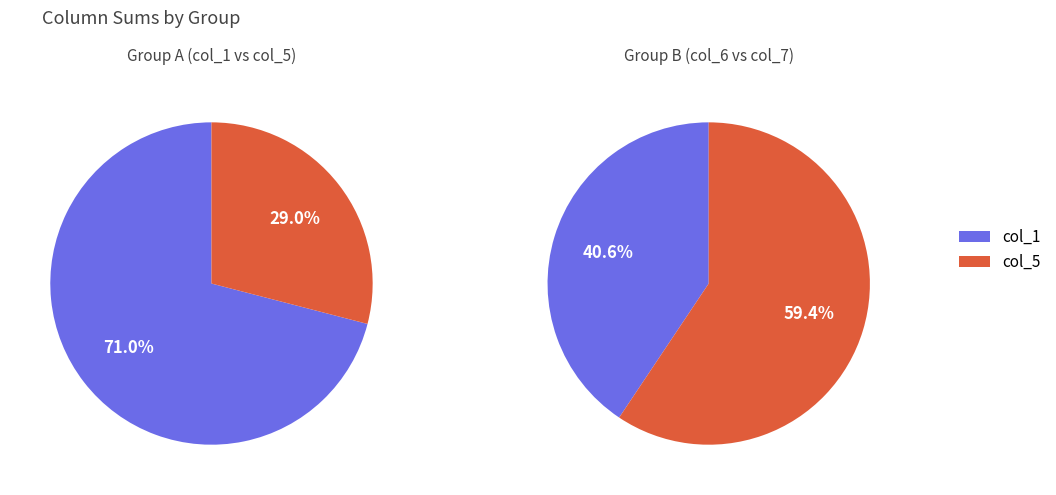

The col_1 values slice represents 72% of the pie. True or false?

False